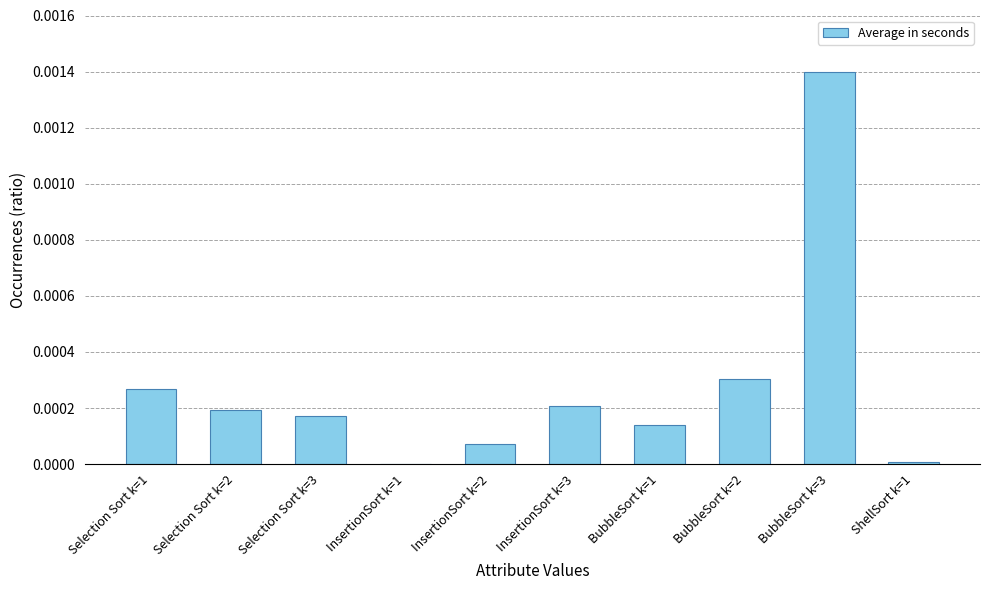

True or false: the data shows 0.0 at InsertionSort k=2.

True